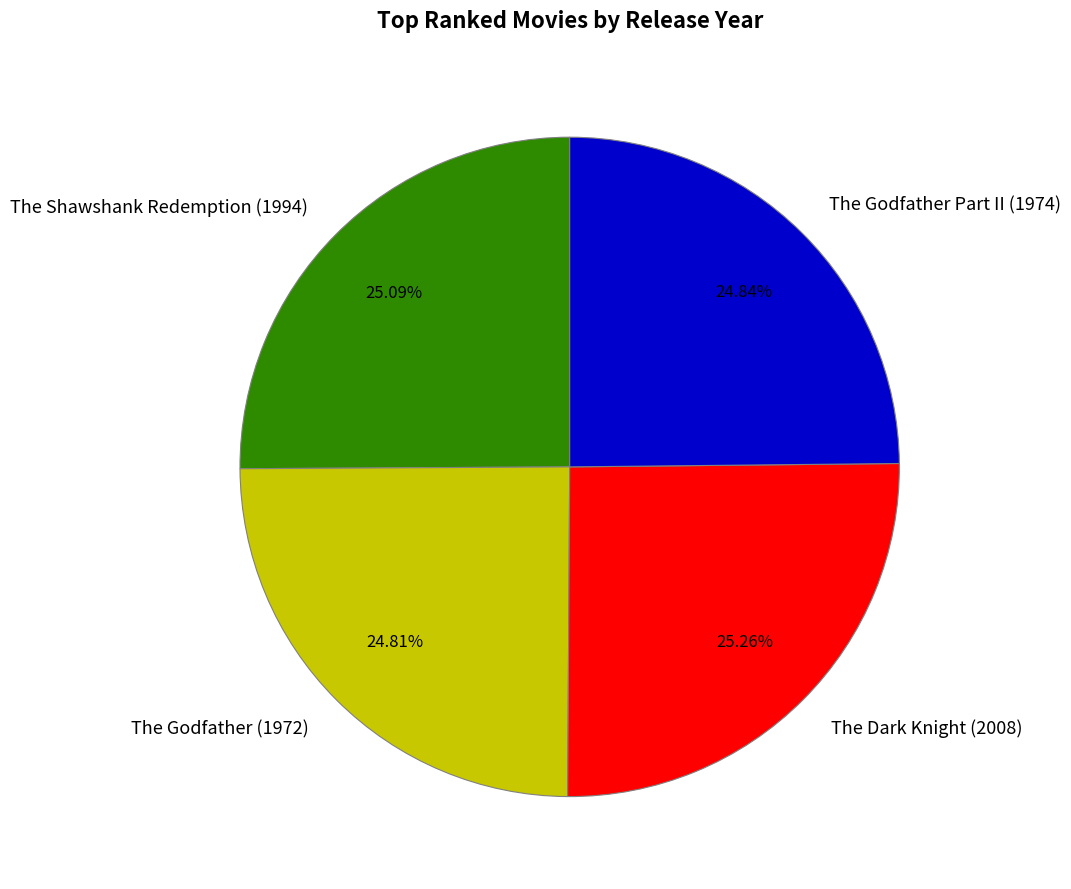

Approximately how many times larger is the value at The Dark Knight (2008) compared to The Godfather Part II (1974)?

1.0